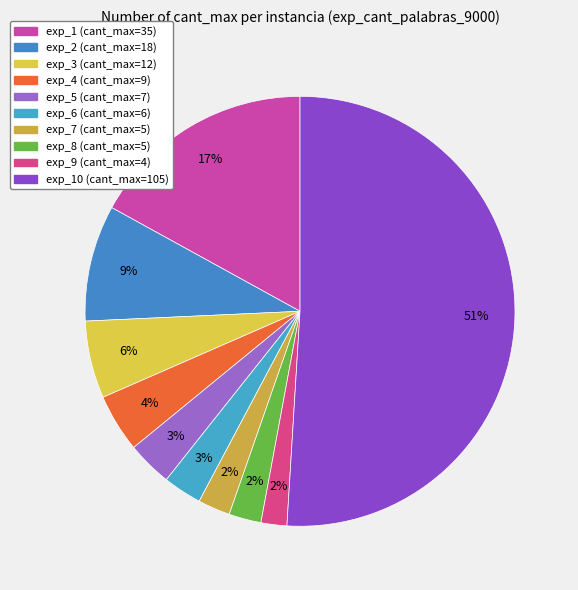

Do exp_7 (cant_max=5) and exp_6 (cant_max=6) together represent more than half of the pie?

No